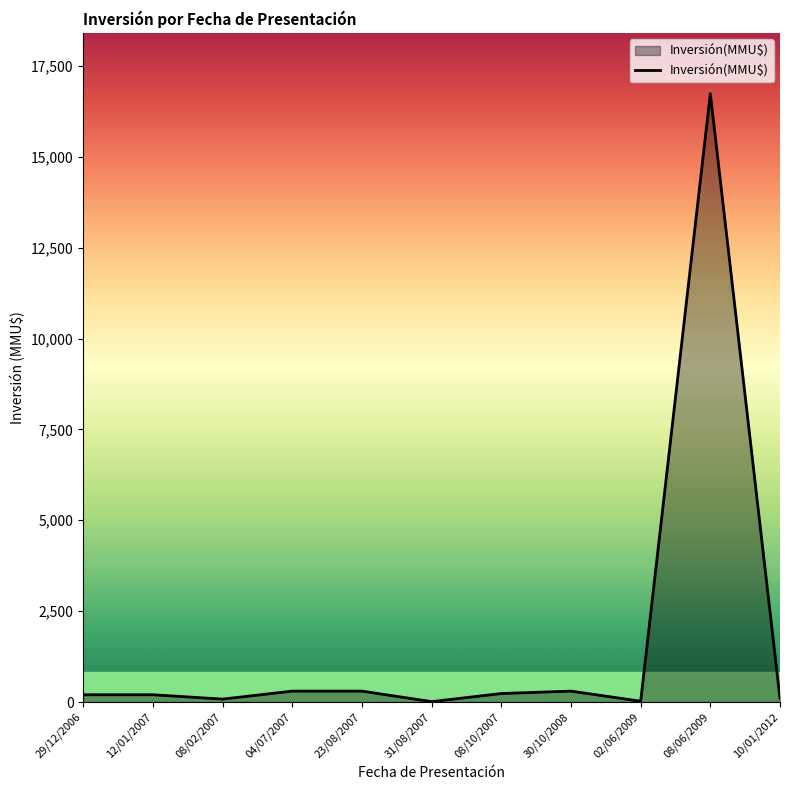

True or false: the data shows 16736 at 08/06/2009.

True